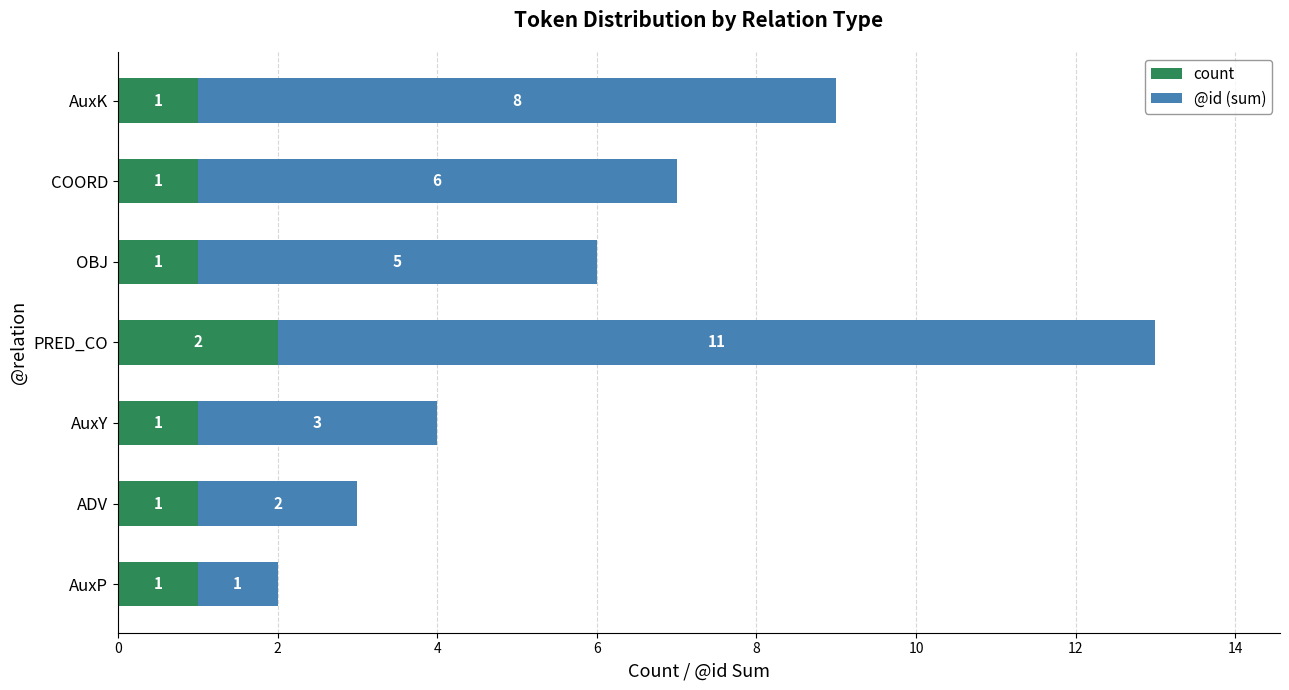

Is it true that count equals 1 at OBJ?

True